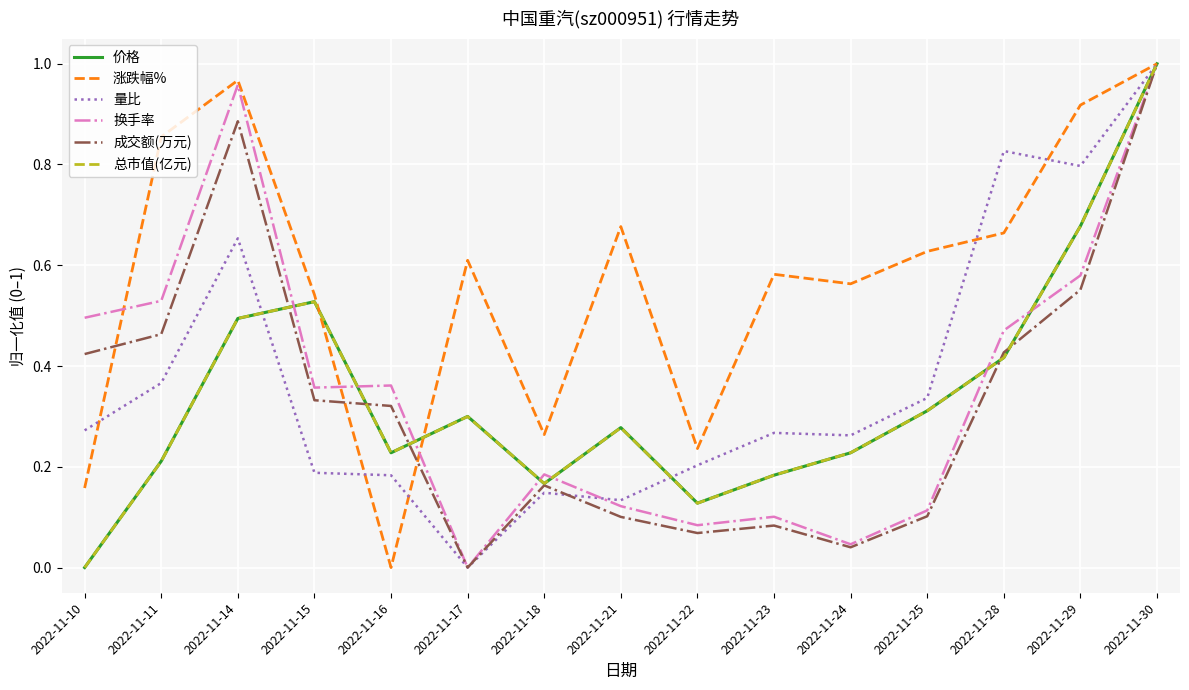

Which series changed the most between 2022-11-16 and 2022-11-21?

涨跌幅%